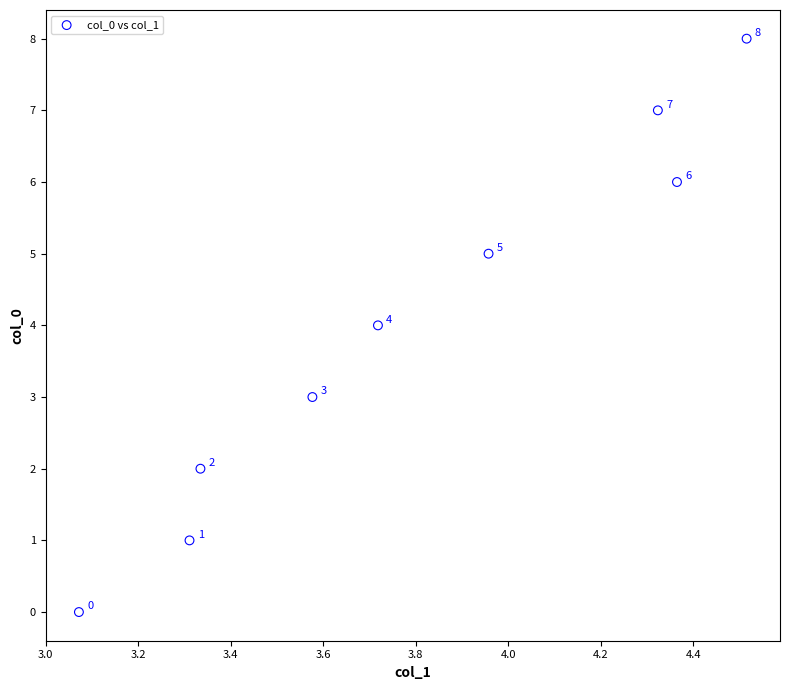

What is the average Y value?

4